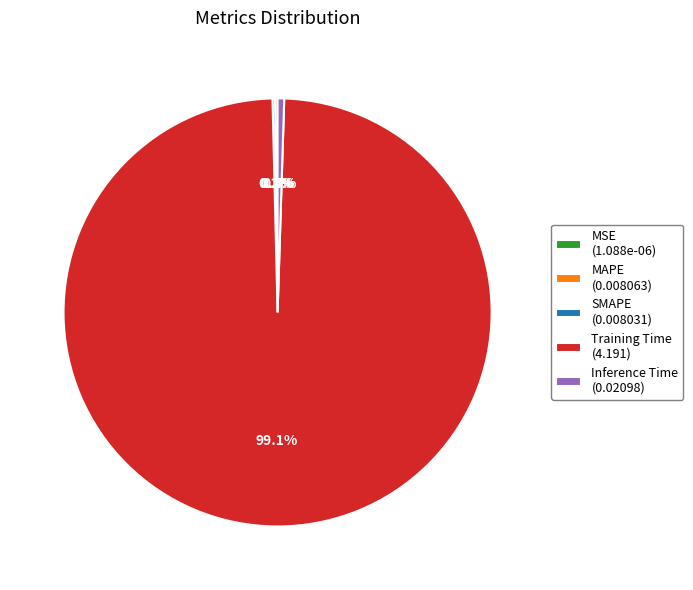

Does any single category account for the majority?

Yes